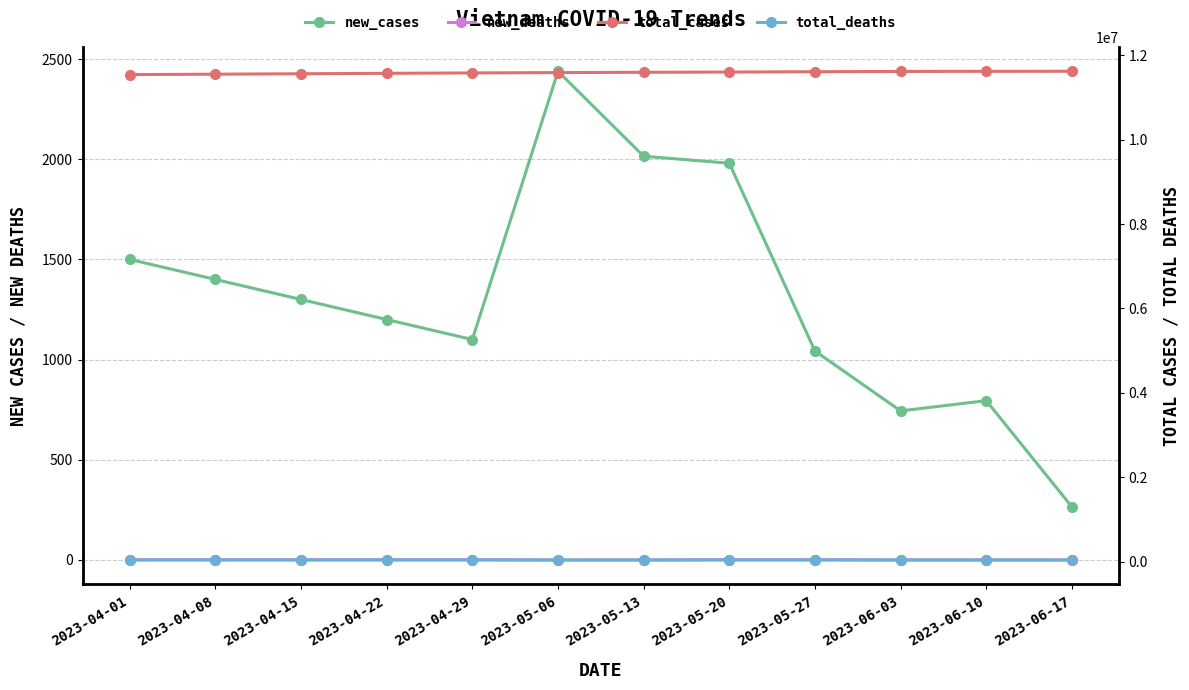

Where does the total_deaths series first go above 43201?

2023-05-20